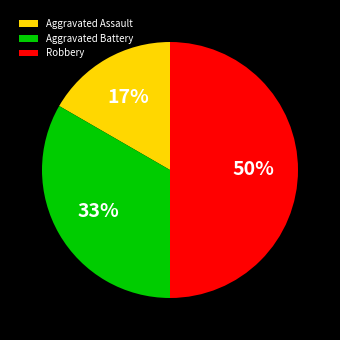

The Aggravated Assault slice represents 17% of the pie. True or false?

True